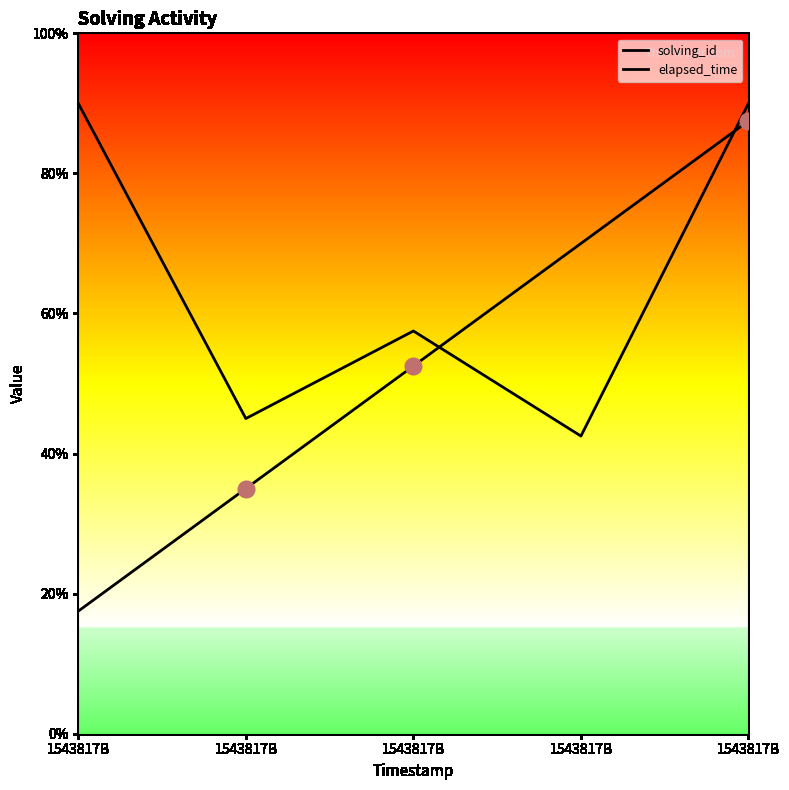

How many solving_id values are between 14000 and 28000?

3